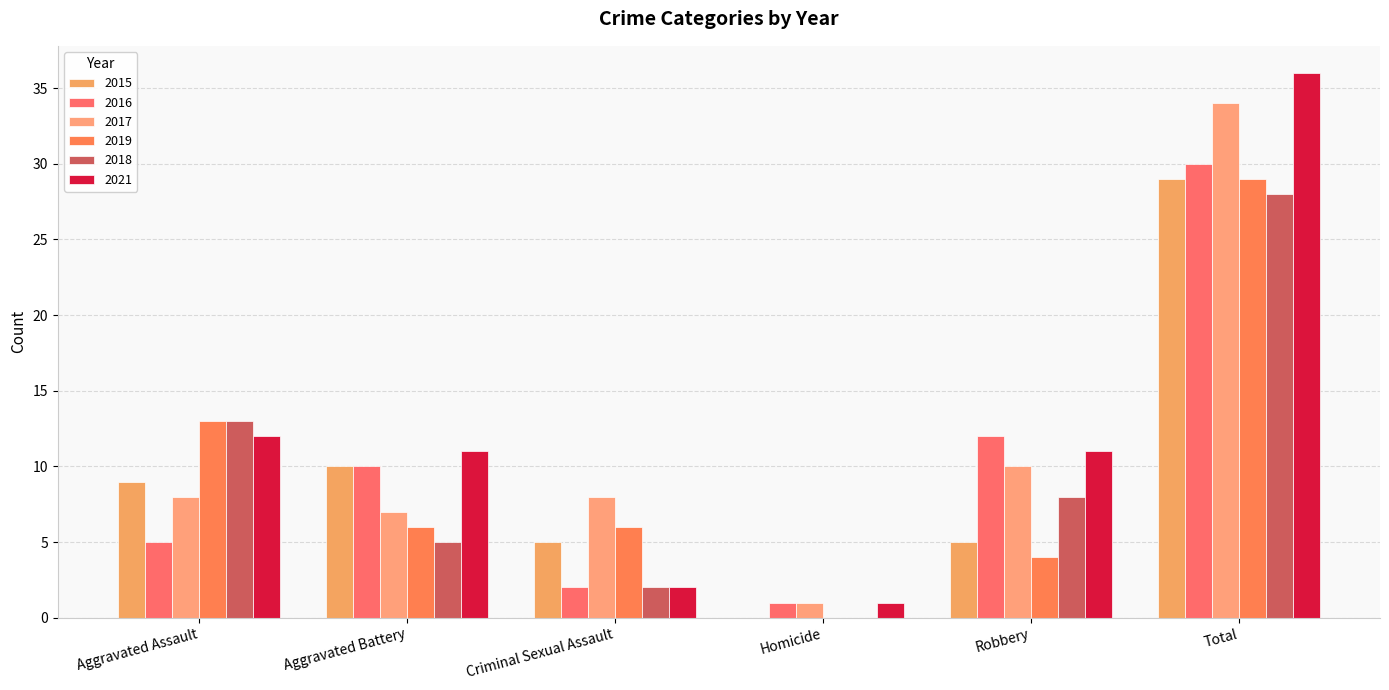

How many categories are shown in the chart?

6